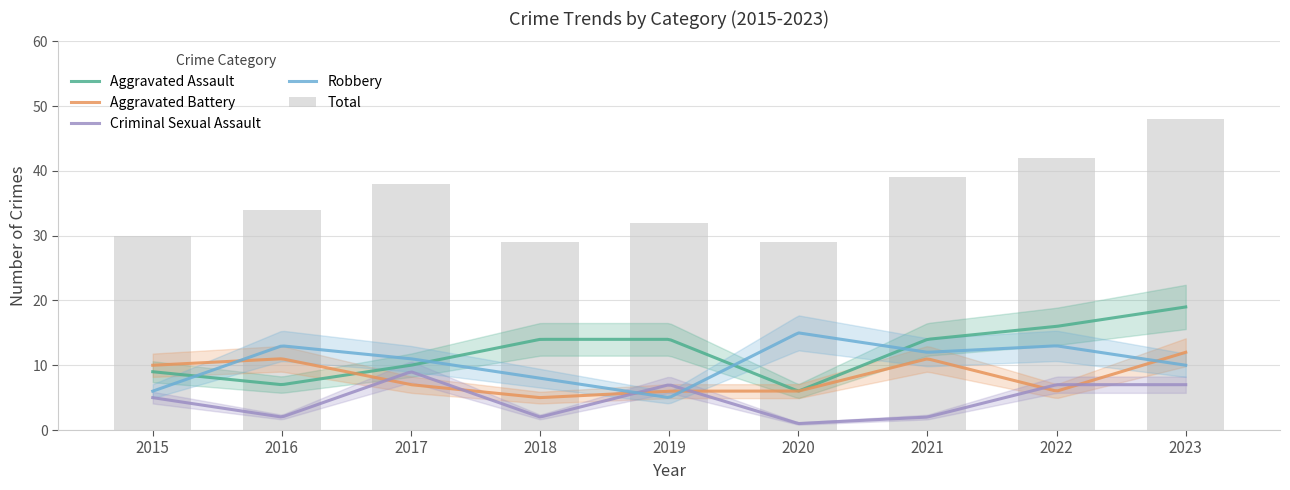

Rank the categories by Robbery value from lowest to highest.

2019, 2015, 2018, 2023, 2017, 2021, 2016, 2022, 2020